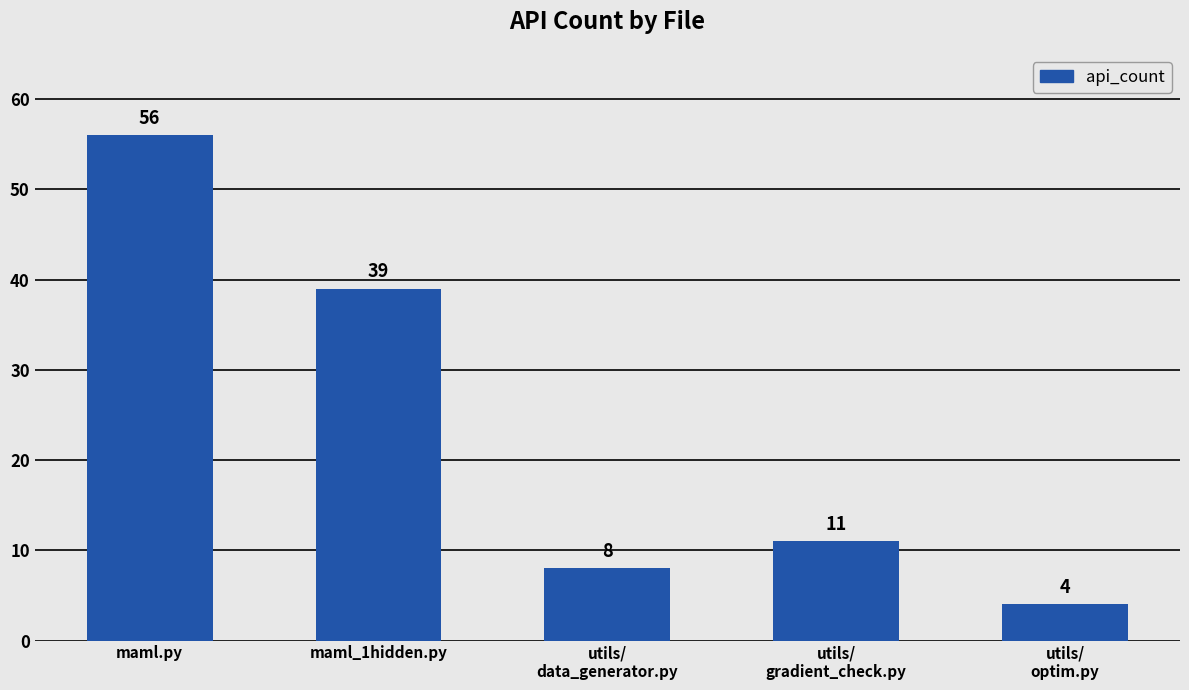

What is the label of the 5th bar from the right?

maml.py